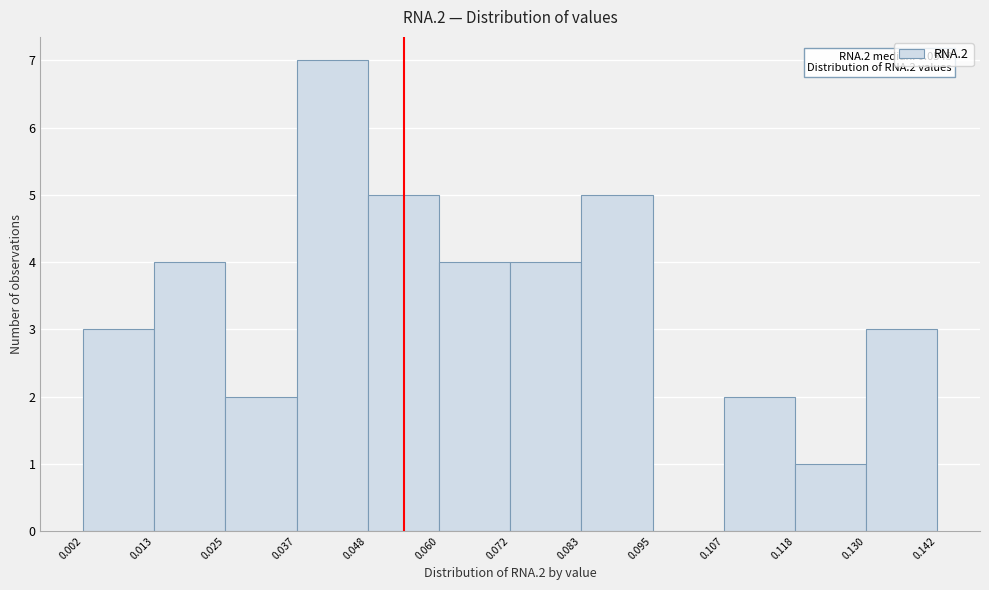

Which range on the x-axis has the tallest bar?

0.037 to 0.048